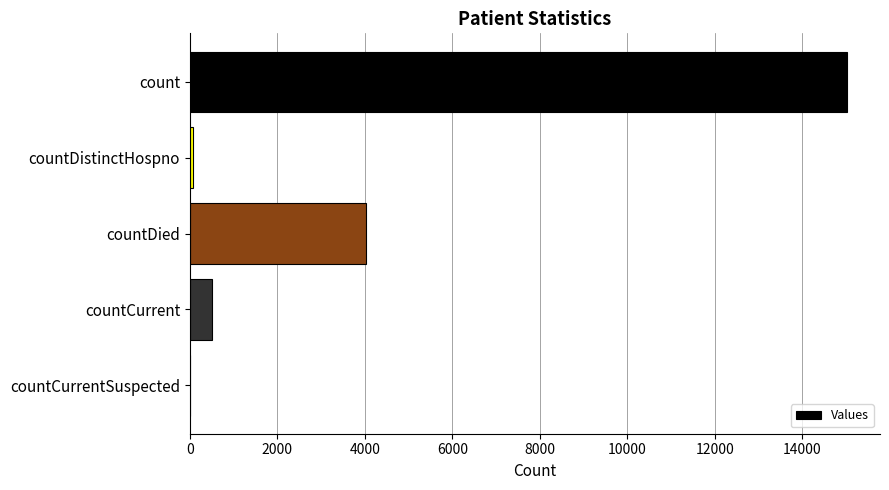

Are the bars grouped side by side (vs. stacked)?

No